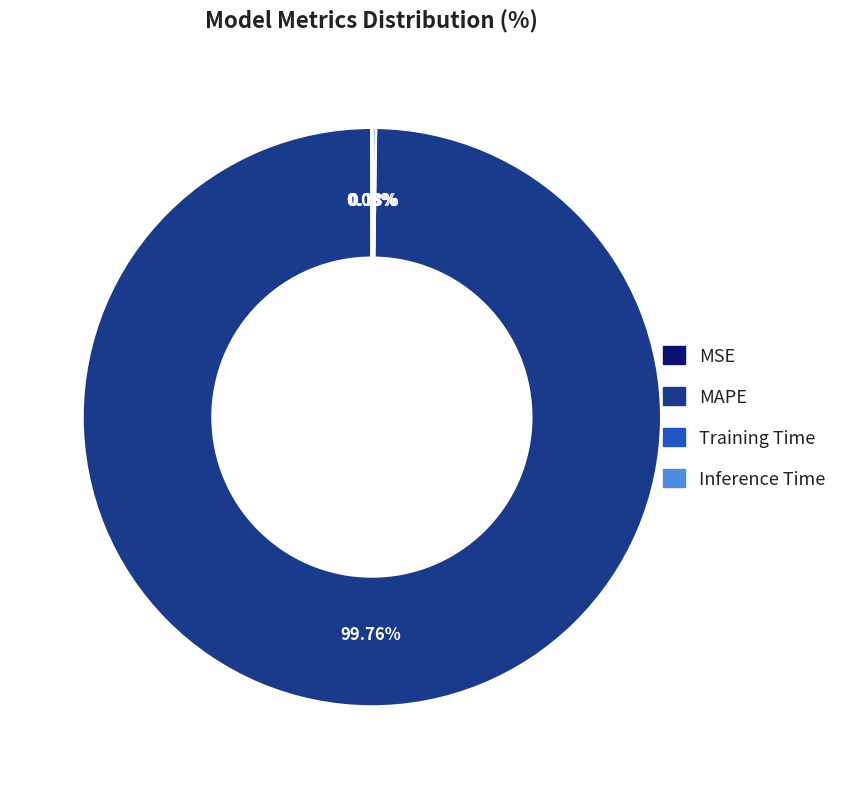

Does MAPE represent more than half of the total?

Yes